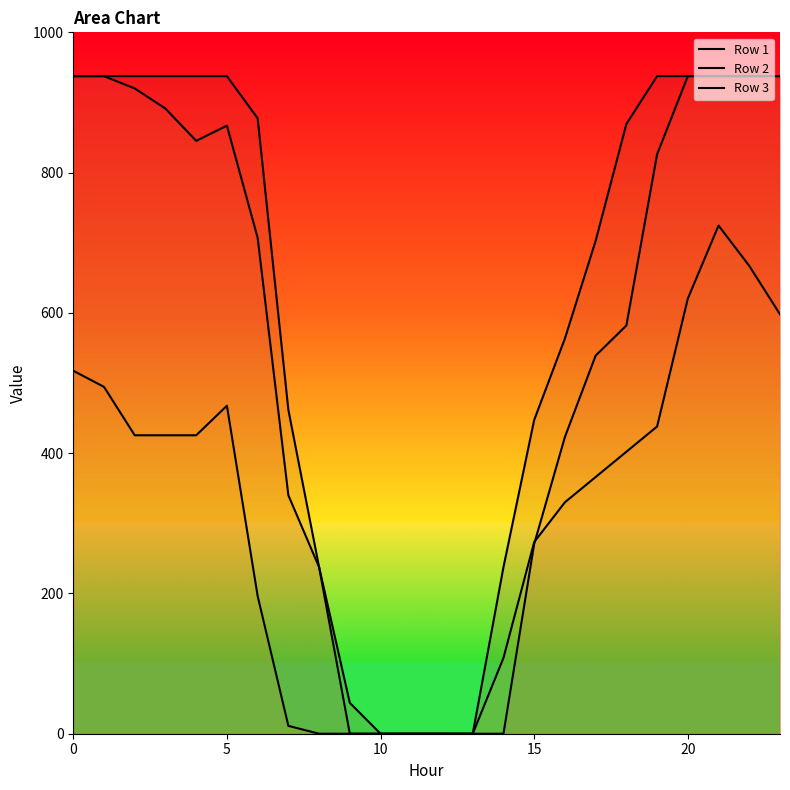

What is the average value of the Row 1 series?

614.7